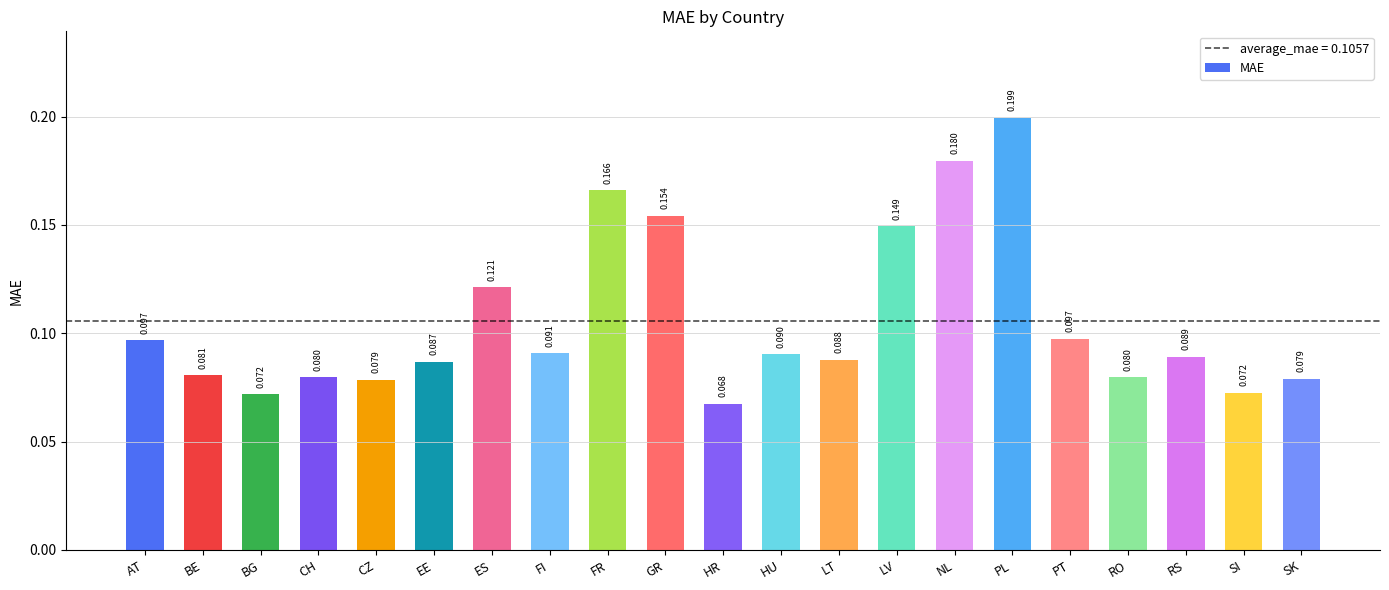

Which has a higher value, LT or BE?

LT